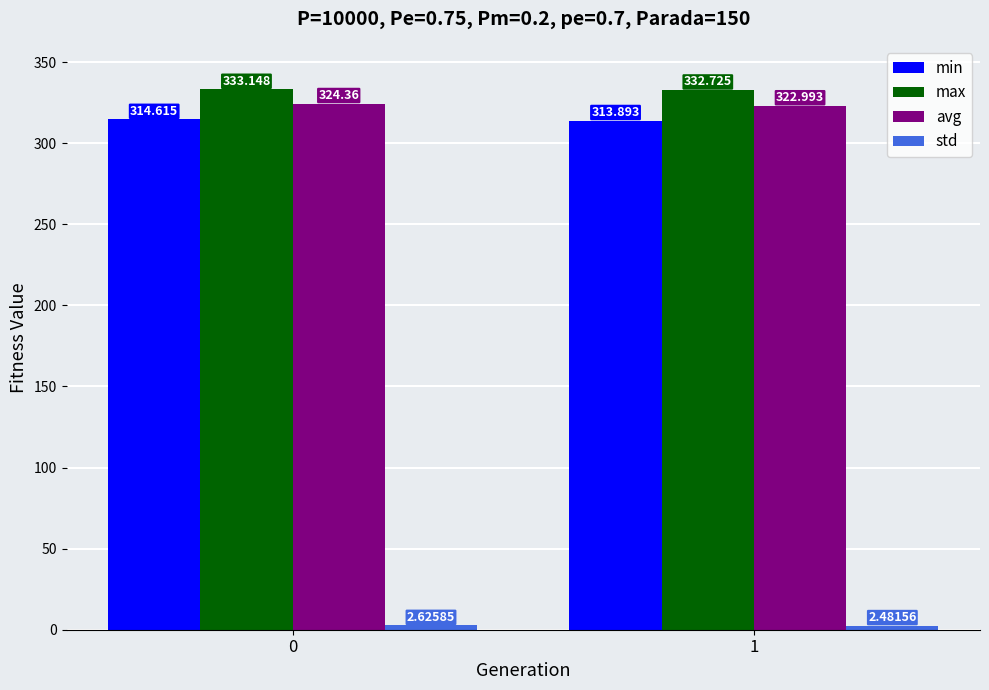

Between 0 and 1, which series saw the biggest shift?

avg